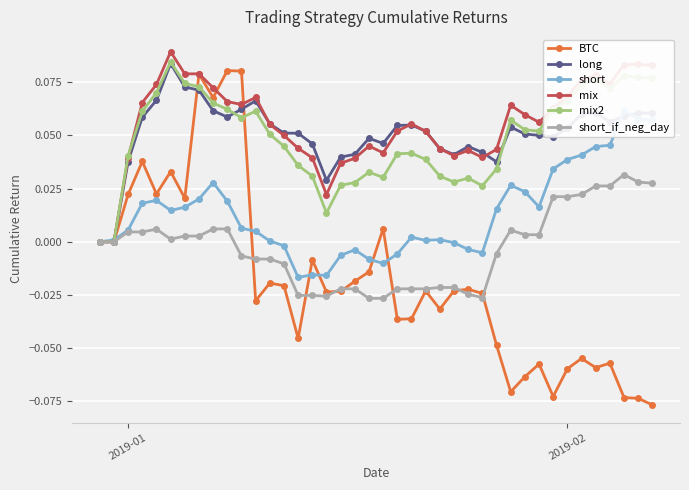

What is the maximum value shown in the chart?

0.1